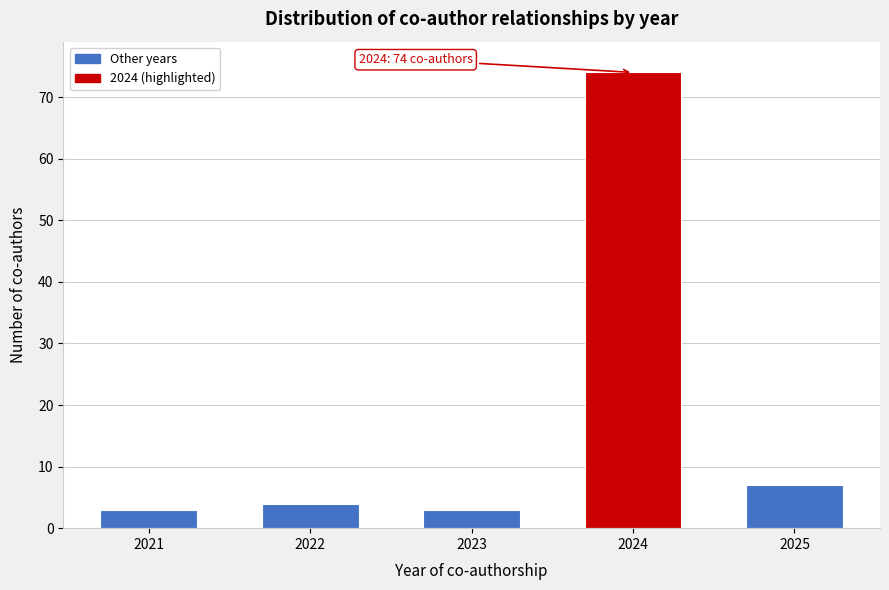

Reading right to left, what are all the values shown in this chart?

7	74	3	4	3